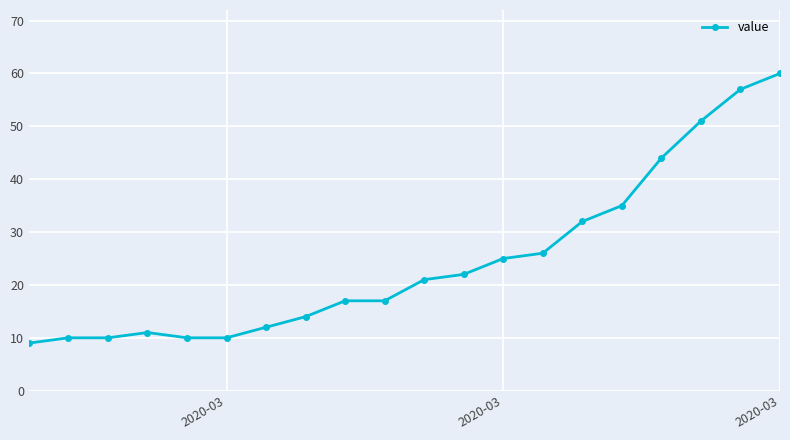

What is the sum of all values?

493